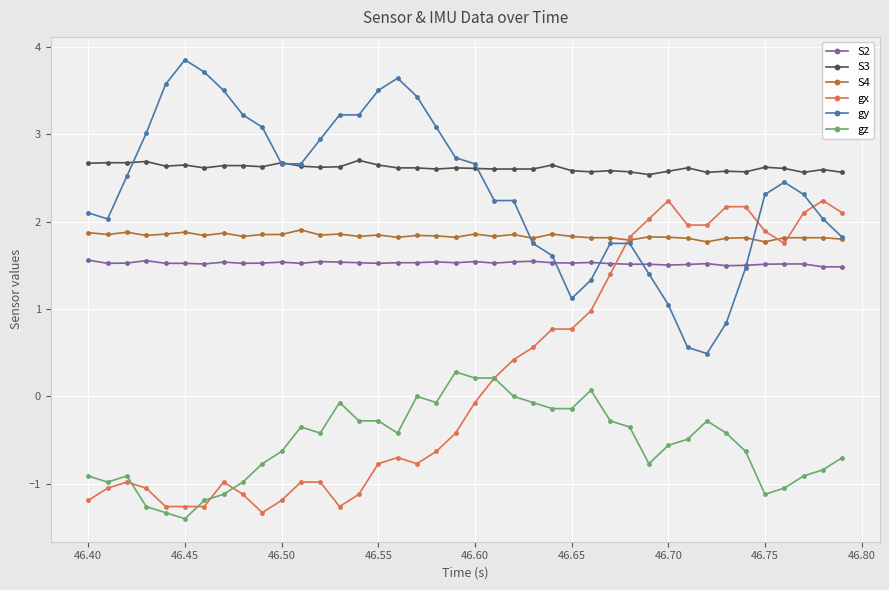

List the series in order of their peak value, lowest first.

gz, S2, S4, gx, S3, gy